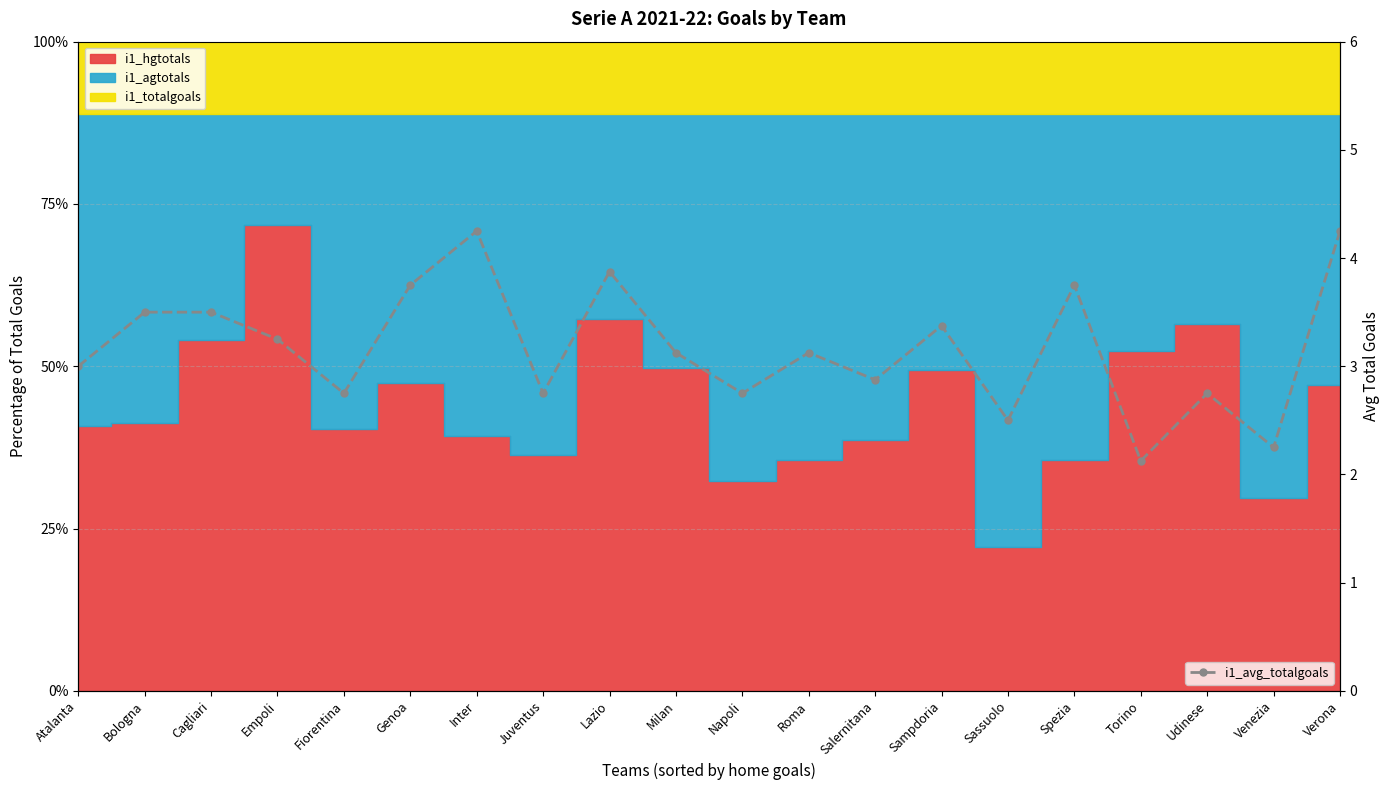

Reading left to right, transcribe all the data shown in this chart.

Atalanta=3.0	Bologna=3.5	Cagliari=3.5	Empoli=3.2	Fiorentina=2.8	Genoa=3.8	Inter=4.2	Juventus=2.8	Lazio=3.9	Milan=3.1	Napoli=2.8	Roma=3.1	Salernitana=2.9	Sampdoria=3.4	Sassuolo=2.5	Spezia=3.8	Torino=2.1	Udinese=2.8	Venezia=2.2	Verona=4.2